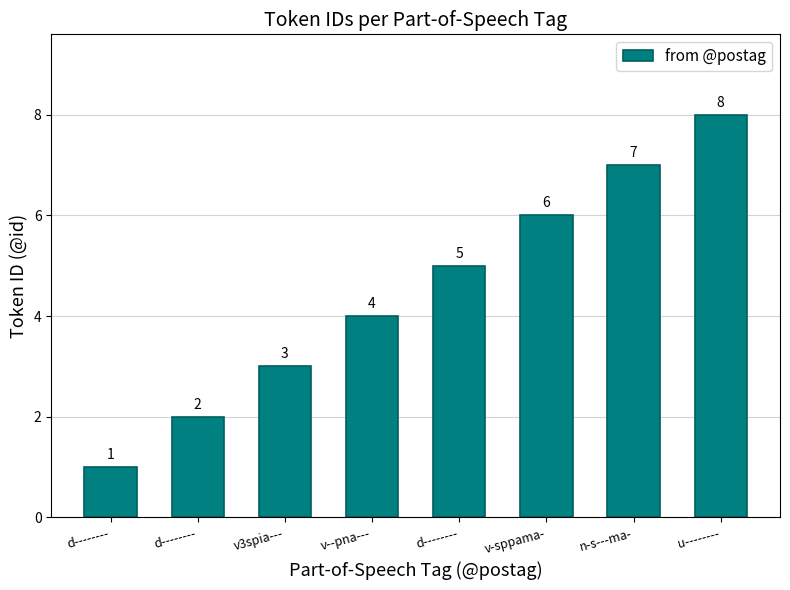

List the labels in order of value, smallest first.

d--------, d--------, v3spia---, v--pna---, d--------, v-sppama-, n-s---ma-, u--------